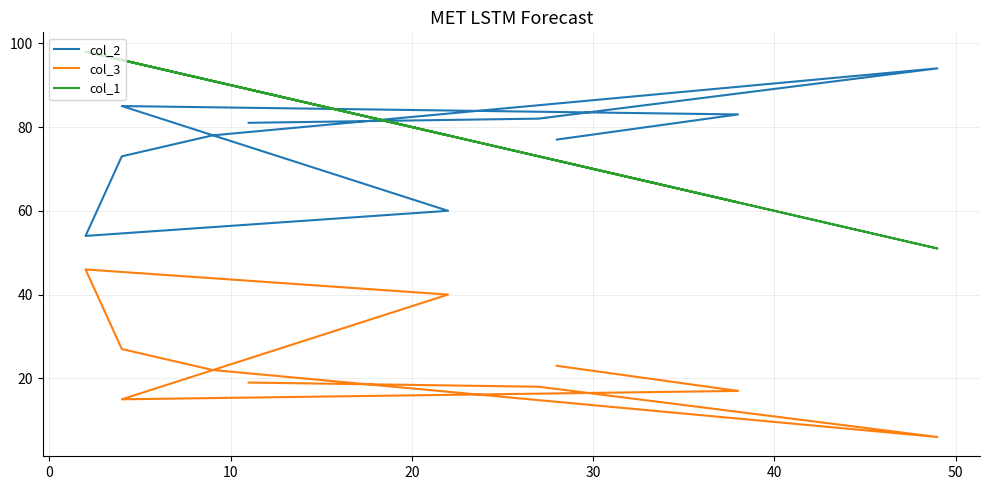

How many lines are shown in the chart?

3